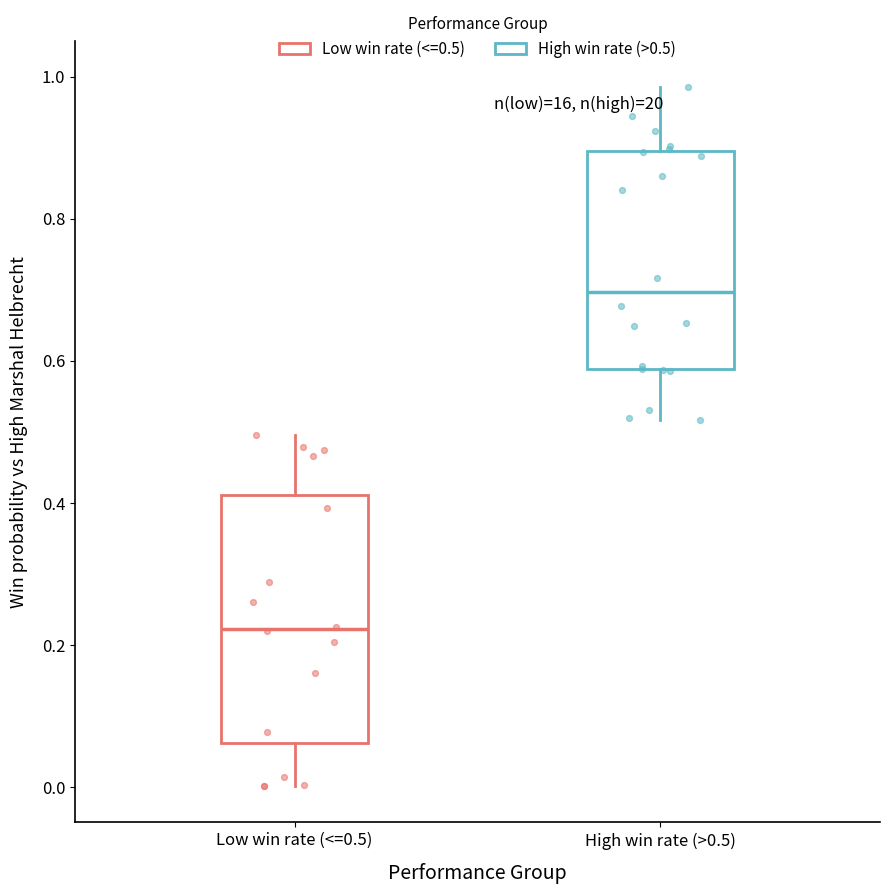

Reading left to right, read every box against the y-axis: the position of its median line, the range the box covers, and the ends of its whiskers. The values are not printed on the chart, so give them approximately, as read against the axis.

Low win rate (<=0.5): median 0.22, box 0.06 to 0.42, whiskers 0.00 to 0.50
High win rate (>0.5): median 0.70, box 0.58 to 0.90, whiskers 0.52 to 0.98